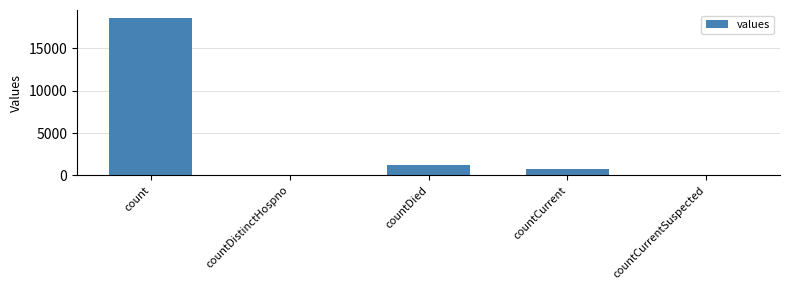

What is the greatest value displayed?

18615